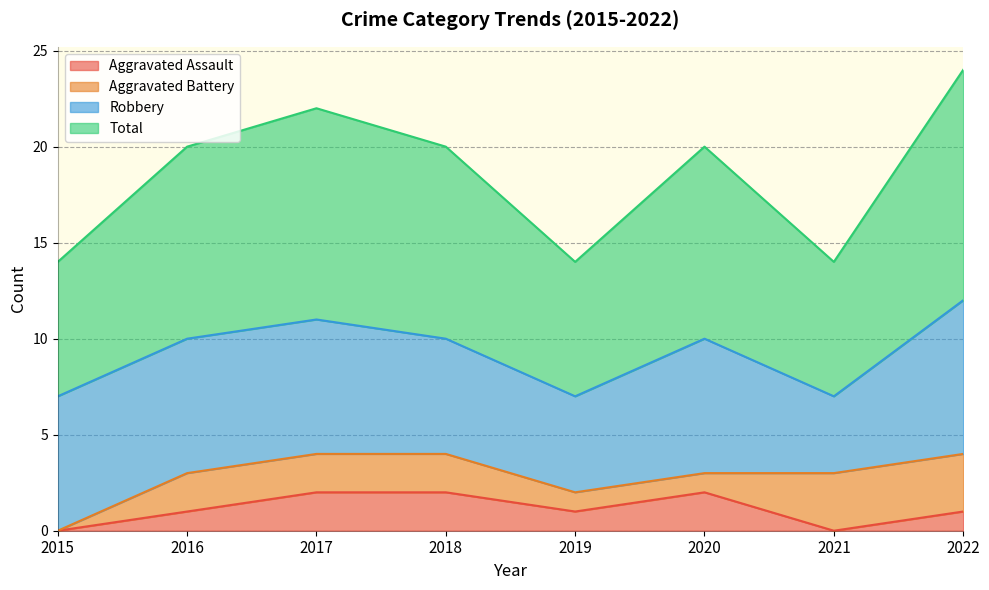

Between 2017 and 2018, which series saw the biggest shift?

Total